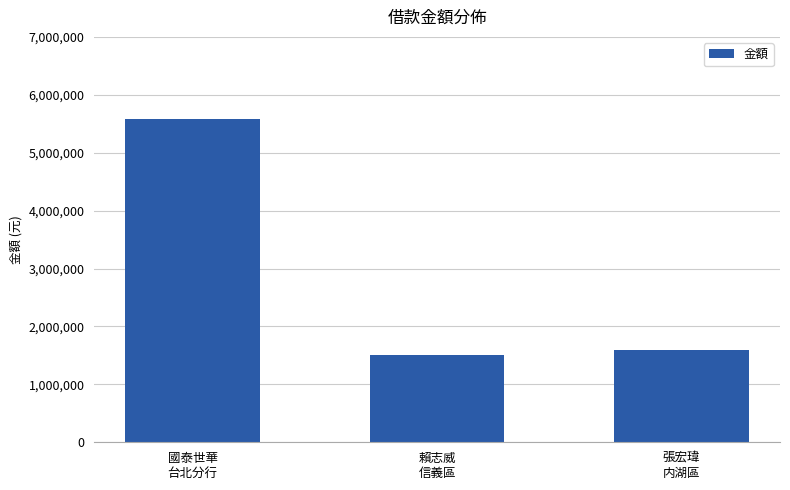

Which category has the highest value across all series?

國泰世華
台北分行